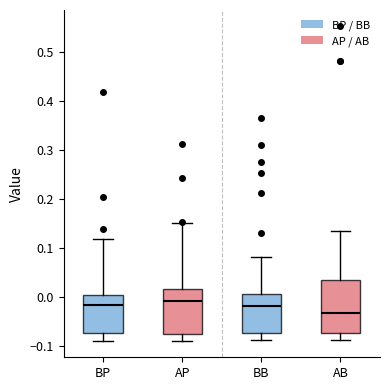

Reading left to right, transcribe this box plot: for each box, give where its median line is, the range the box spans, and where its two whiskers end, as read against the y-axis. The values are not printed on the chart, so give them approximately, as read against the axis.

BP: median -0.02, box -0.07 to 0.00, whiskers -0.09 to 0.12
AP: median -0.01, box -0.08 to 0.02, whiskers -0.09 to 0.15
BB: median -0.02, box -0.07 to 0.00, whiskers -0.09 to 0.08
AB: median -0.03, box -0.07 to 0.03, whiskers -0.09 to 0.13